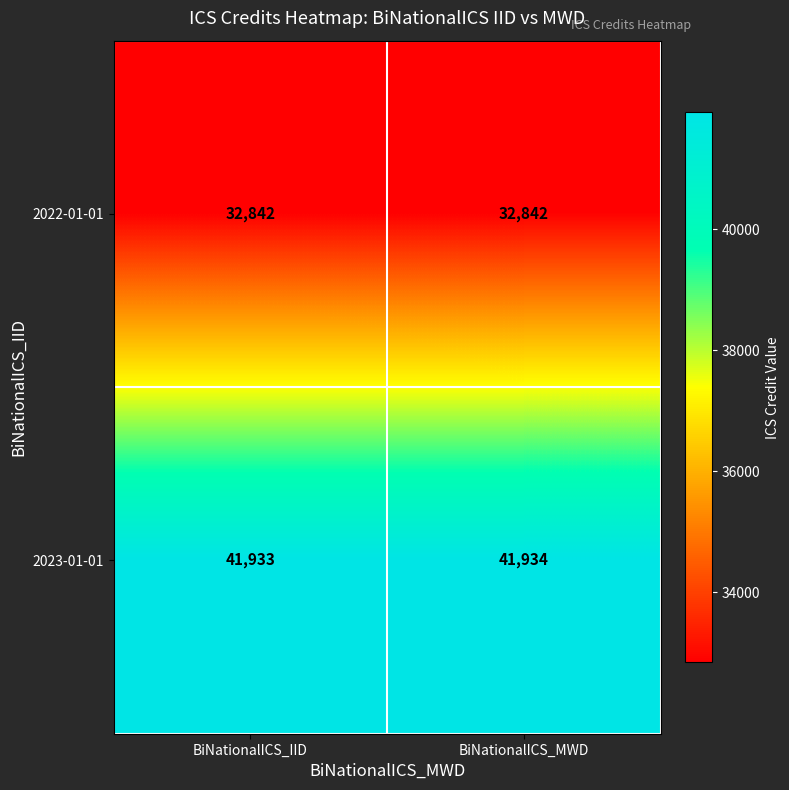

What is the approximate value of 2022-01-01 at BiNationalICS_IID?

32842